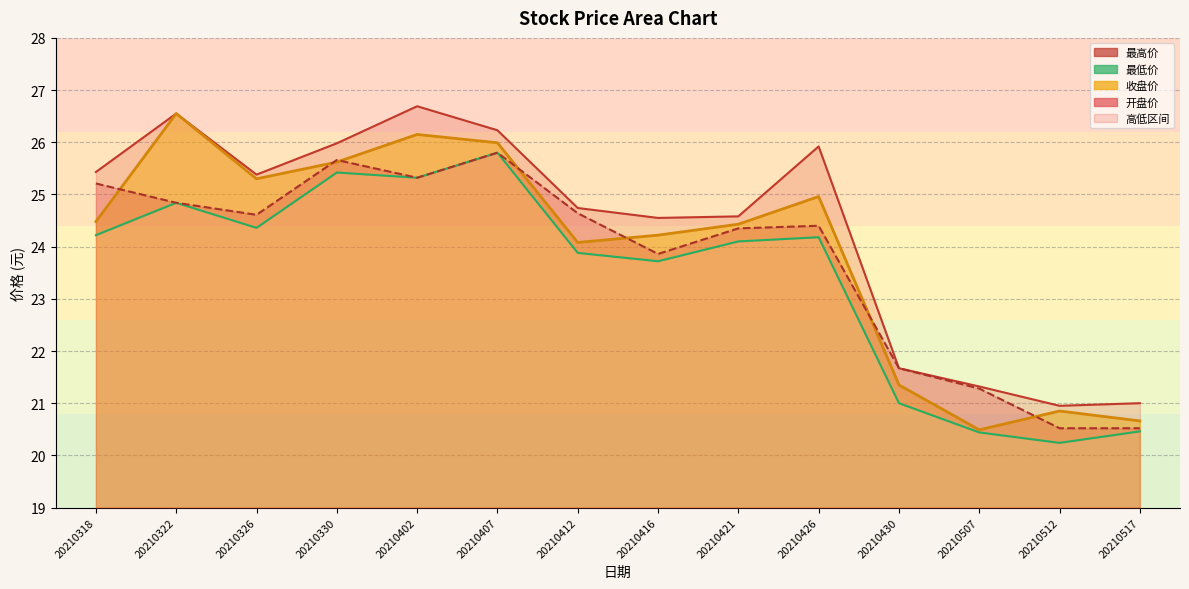

True or false: 最低价 has a value of 23.7 at 20210416.

True